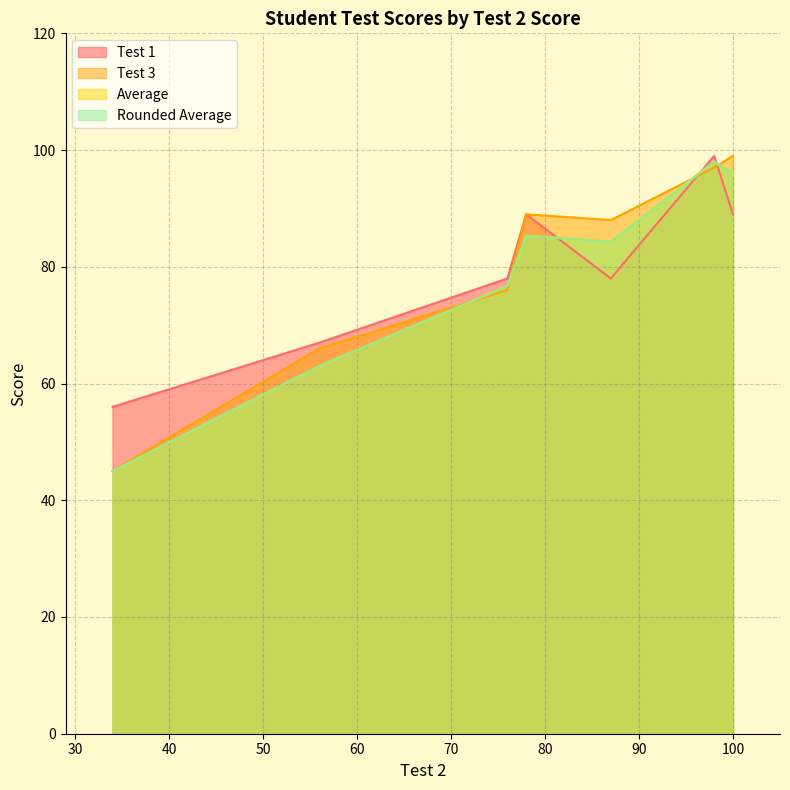

Which series has the widest spread of values?

Test 3